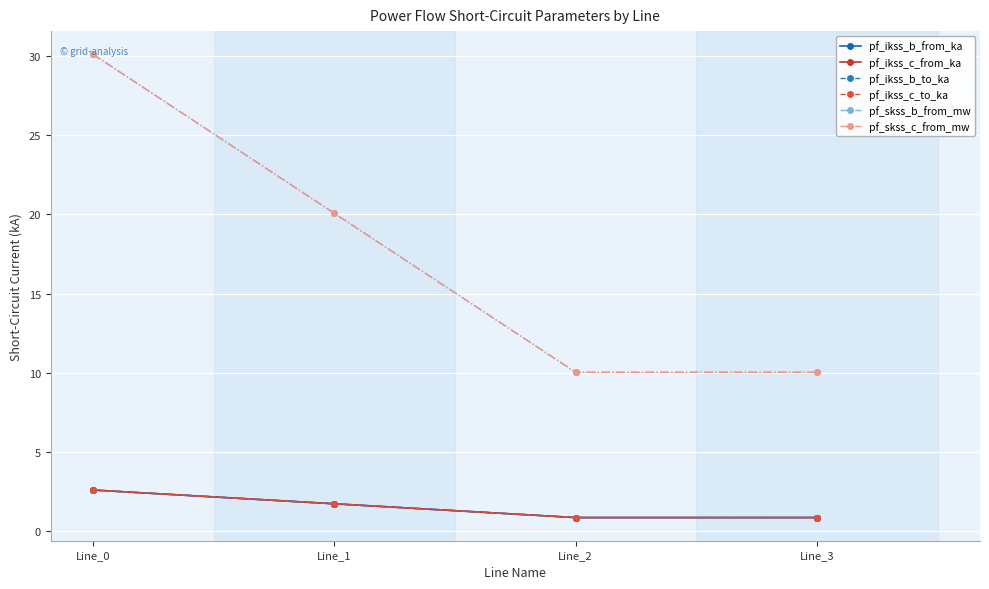

At which label does pf_ikss_b_to_ka reach its peak?

Line_0